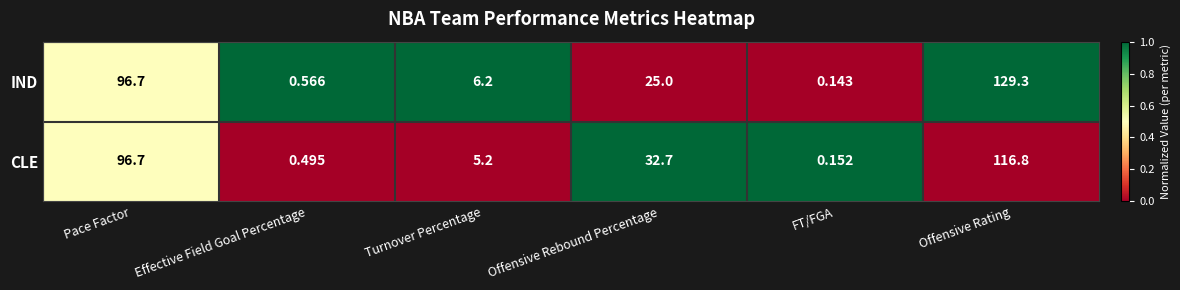

Which series has the widest spread of values?

IND